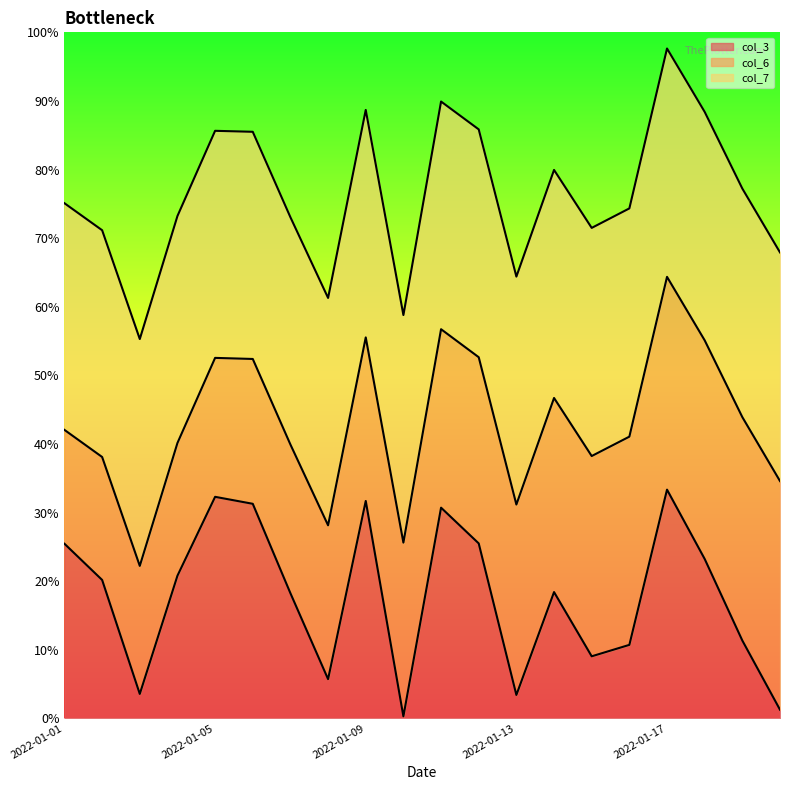

True or false: col_3 has a value of 18.7 at 2022-01-05.

False